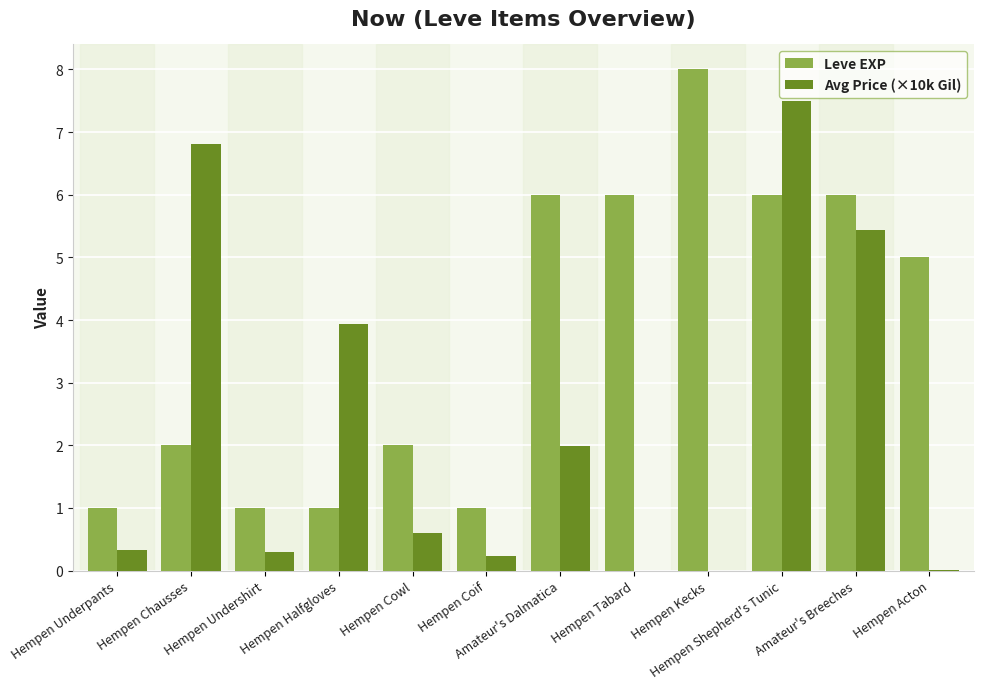

True or false: Avg Price (×10k Gil) has a value of 2.0 at Hempen Halfgloves.

False